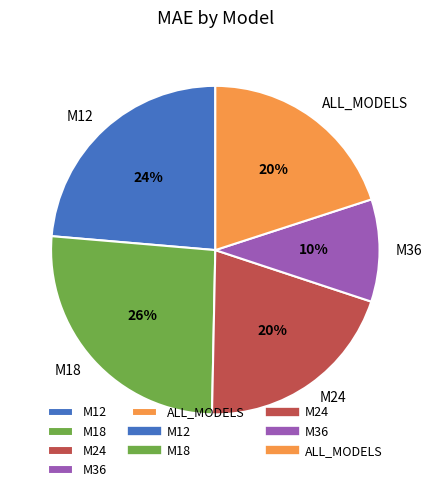

To the nearest percent, what percentage of the pie is M12?

24%